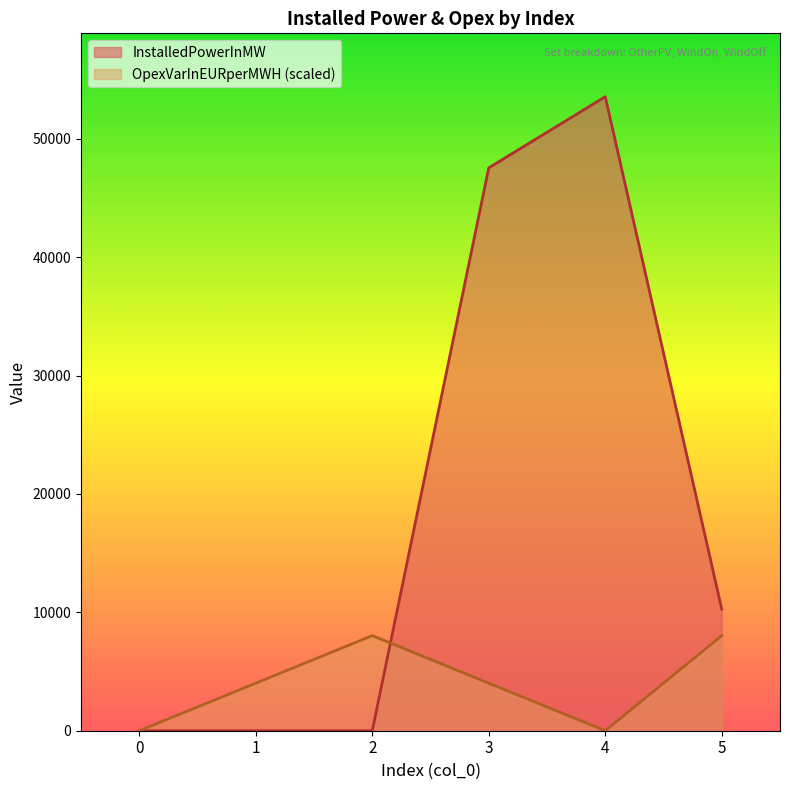

Rank the series at 3 from lowest to highest value.

OpexVarInEURperMWH (scaled), InstalledPowerInMW